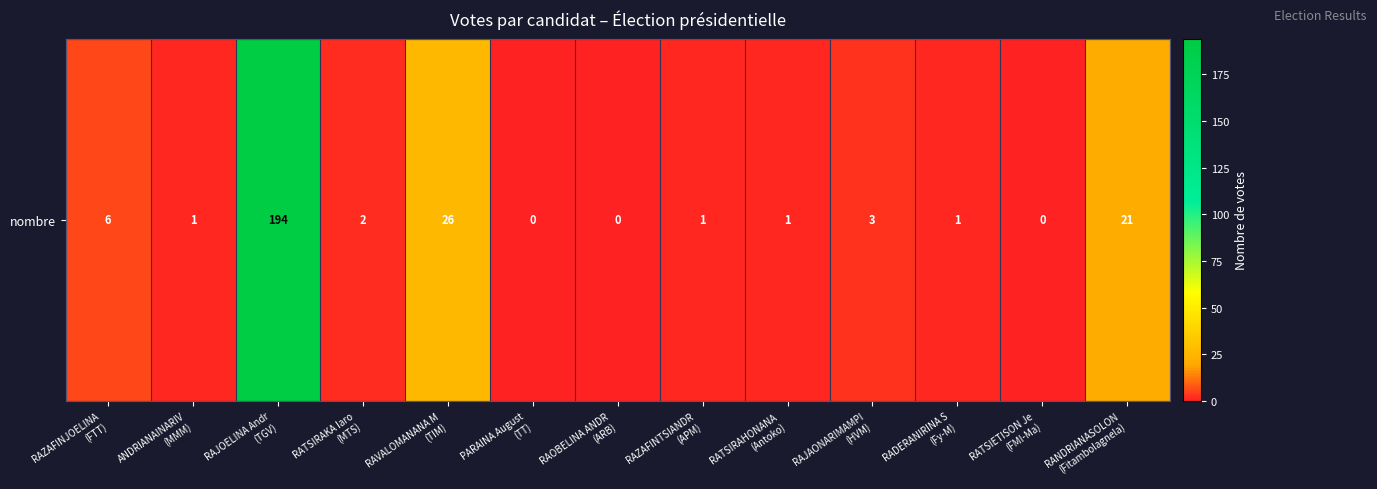

How many values are above zero?

10